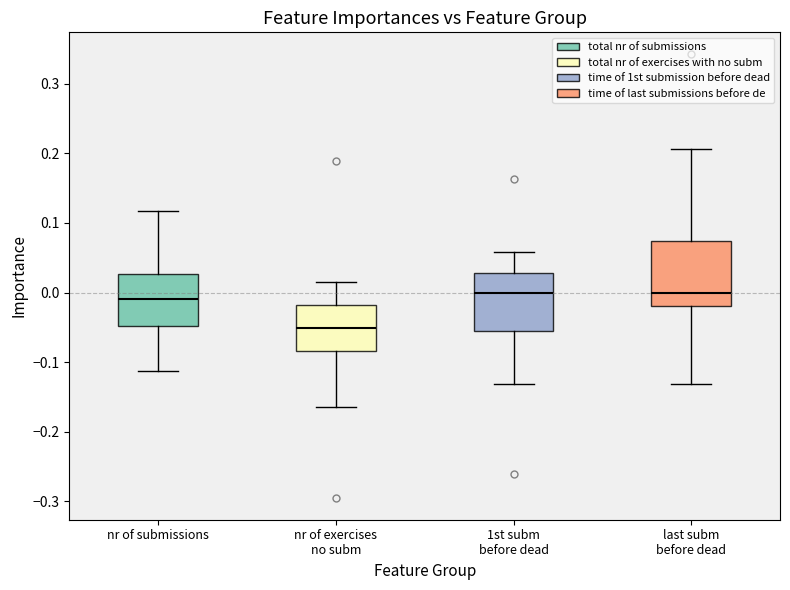

Which box has the lowest median line?

nr of exercises no subm